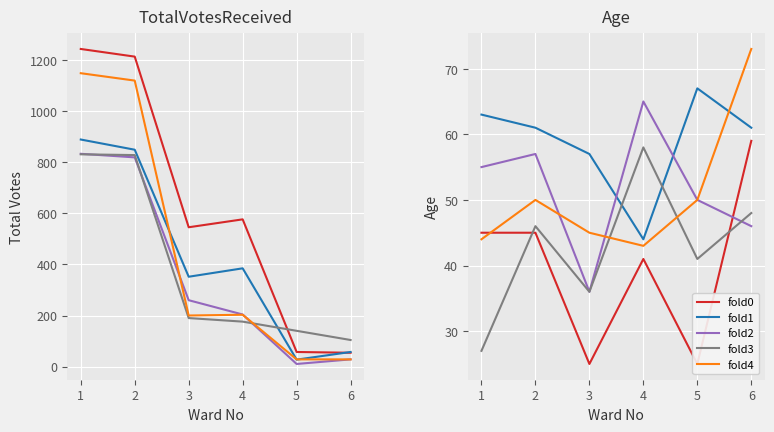

Does the chart display data point markers on the line(s)?

No